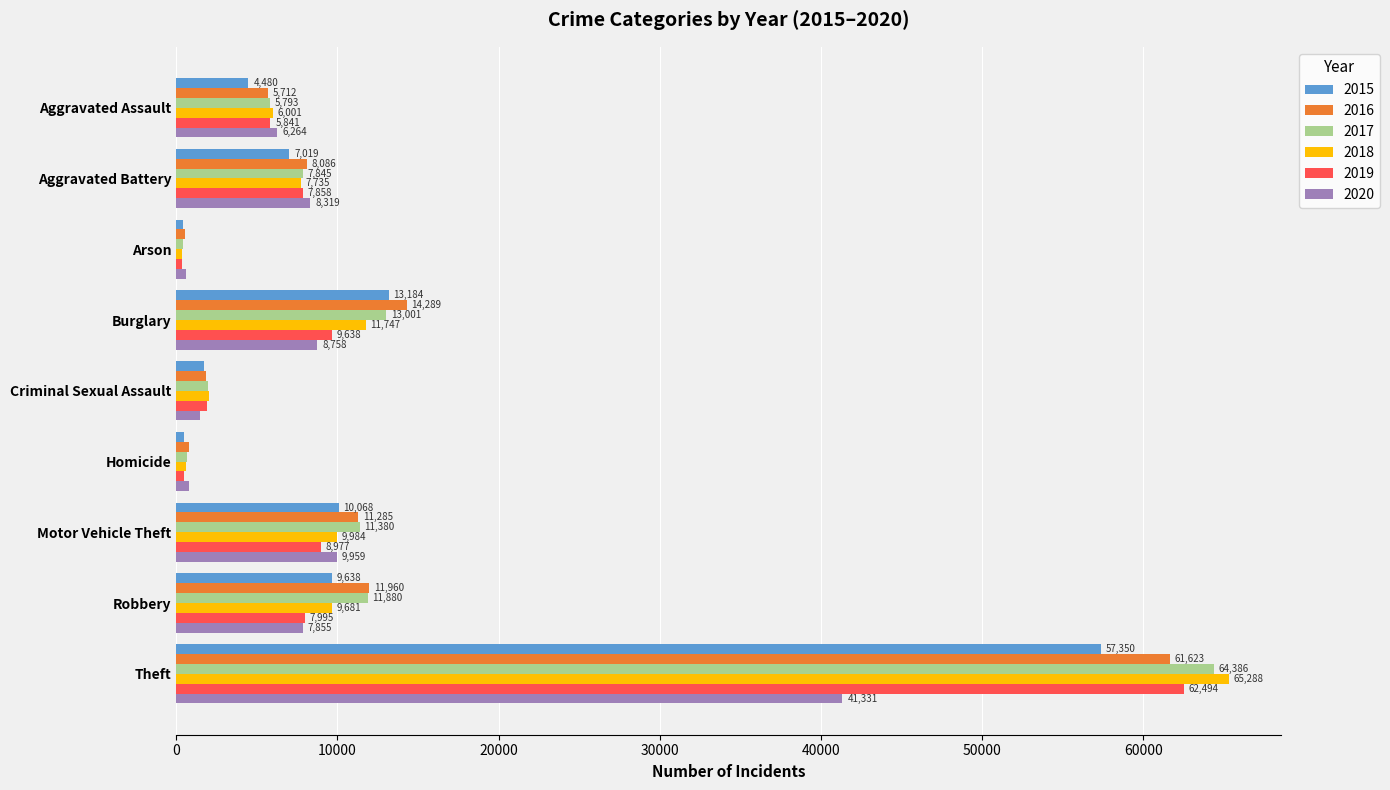

What value does the 2019 series have at Aggravated Battery, to the nearest 10?

7860